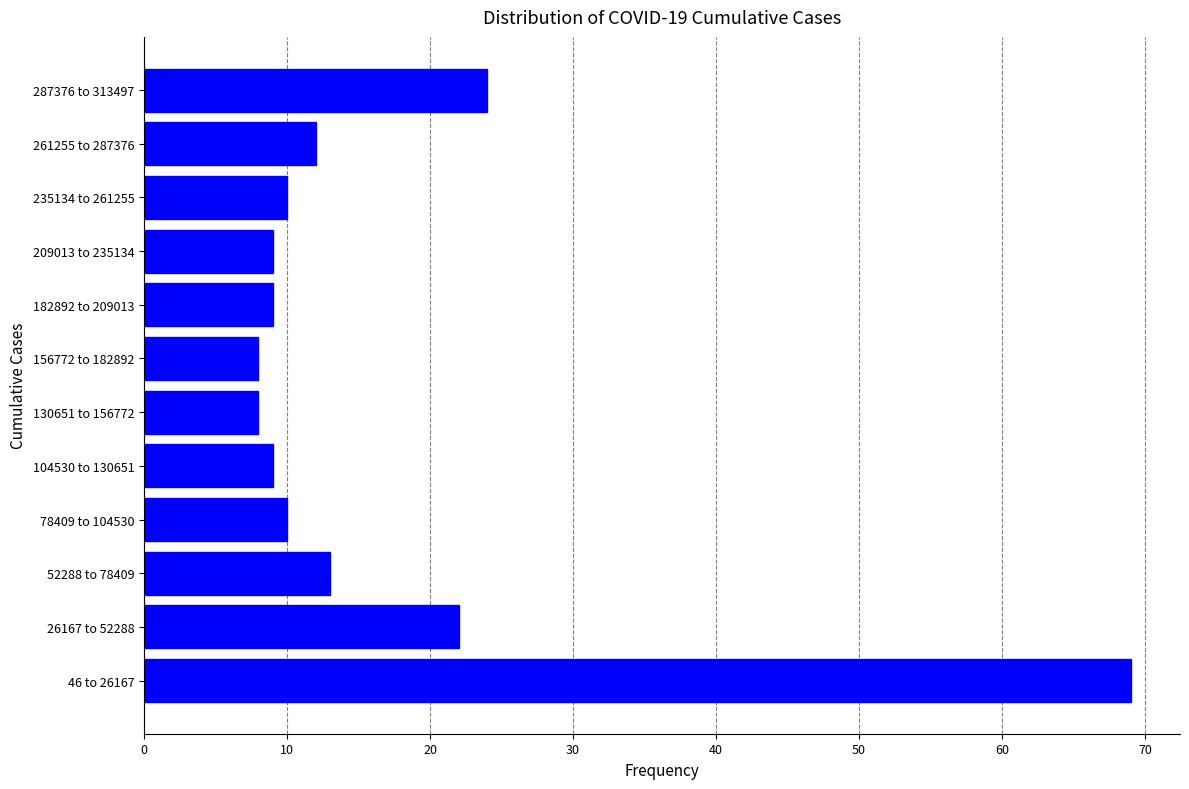

Reading bottom to top, transcribe all the data shown in this chart.

46 to 26167=69	26167 to 52288=22	52288 to 78409=13	78409 to 104530=10	104530 to 130651=9	130651 to 156772=8	156772 to 182892=8	182892 to 209013=9	209013 to 235134=9	235134 to 261255=10	261255 to 287376=12	287376 to 313497=24